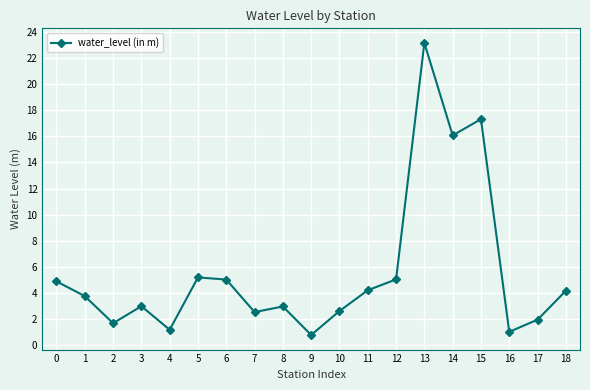

What is the smallest value displayed?

0.8